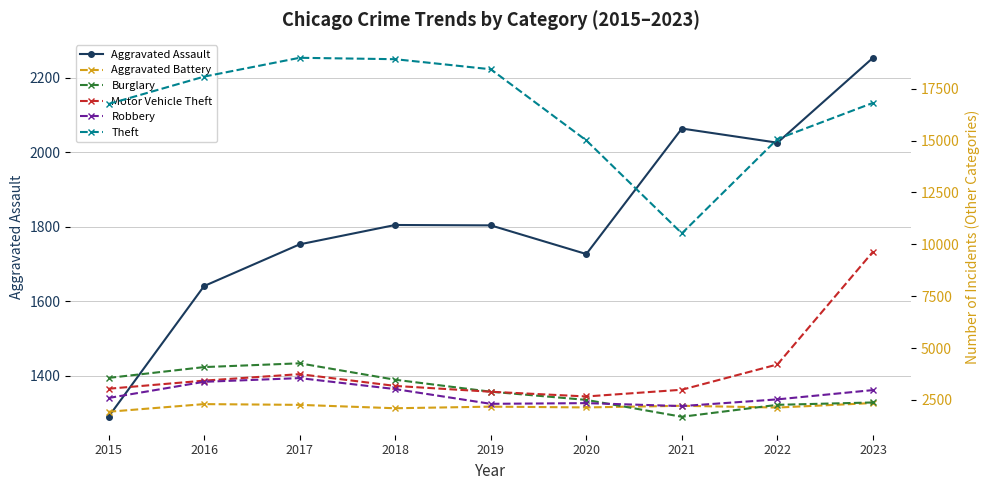

Reading left to right, list all the values displayed in this chart.

Aggravated Assault: 2015=1290	2016=1641	2017=1753	2018=1805	2019=1804	2020=1727	2021=2064	2022=2026	2023=2254
Aggravated Battery: 2015=1926	2016=2295	2017=2258	2018=2095	2019=2172	2020=2135	2021=2214	2022=2129	2023=2346
Burglary: 2015=3558	2016=4080	2017=4262	2018=3470	2019=2893	2020=2498	2021=1684	2022=2260	2023=2374
Motor Vehicle Theft: 2015=3036	2016=3426	2017=3740	2018=3172	2019=2891	2020=2663	2021=2988	2022=4207	2023=9644
Robbery: 2015=2590	2016=3370	2017=3549	2018=3019	2019=2308	2020=2342	2021=2200	2022=2523	2023=2971
Theft: 2015=16766	2016=18087	2017=18995	2018=18927	2019=18442	2020=15011	2021=10529	2022=15078	2023=16821